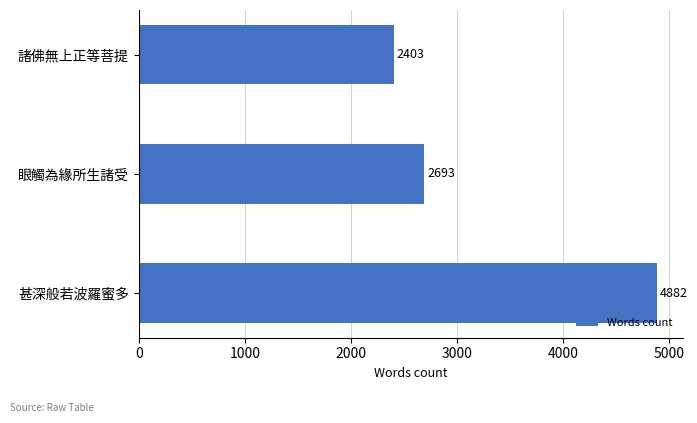

What is the smallest value displayed?

2403